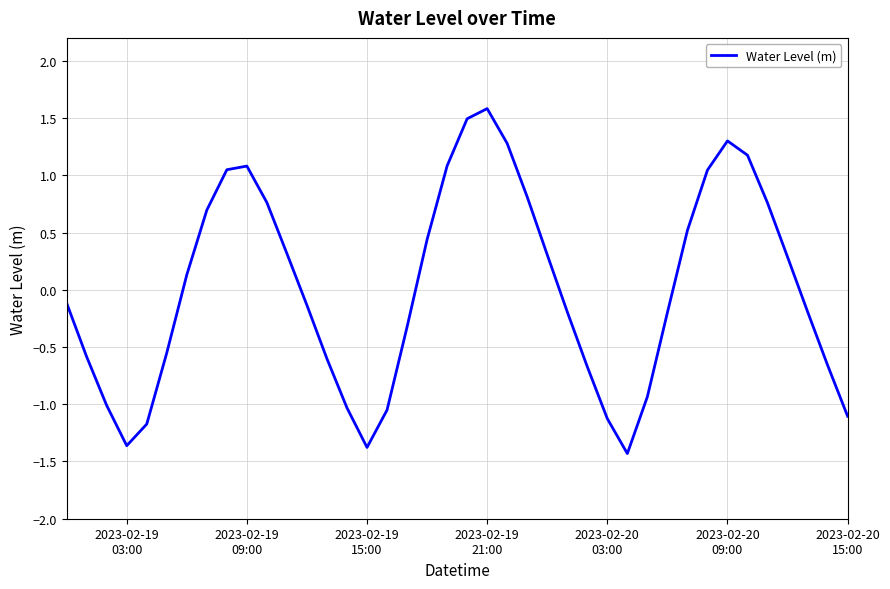

What is the minimum value shown in the chart?

-1.4